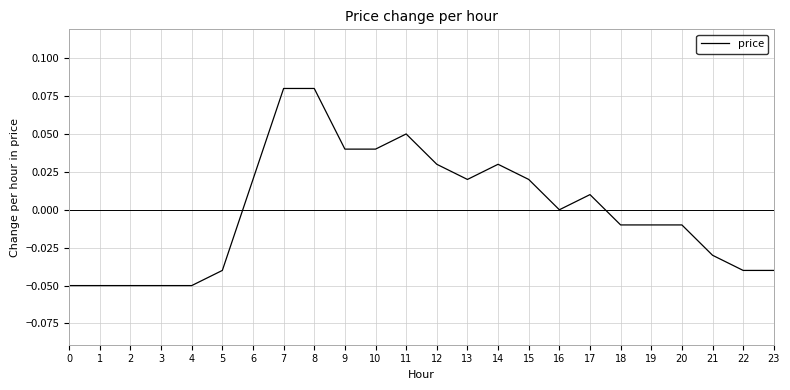

Which has a higher value, 11 or 10?

11